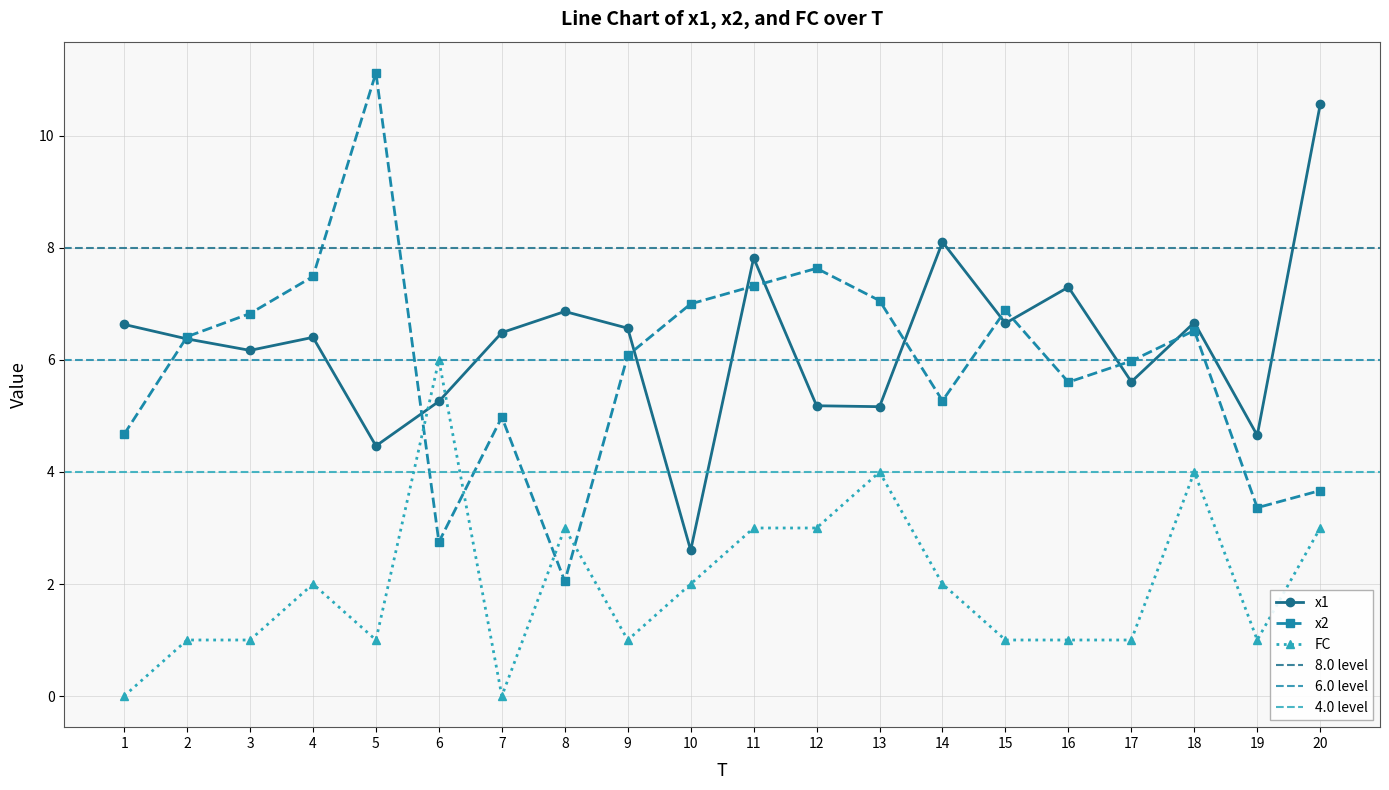

What is the difference between the second highest and minimum values in the x1 series?

5.5